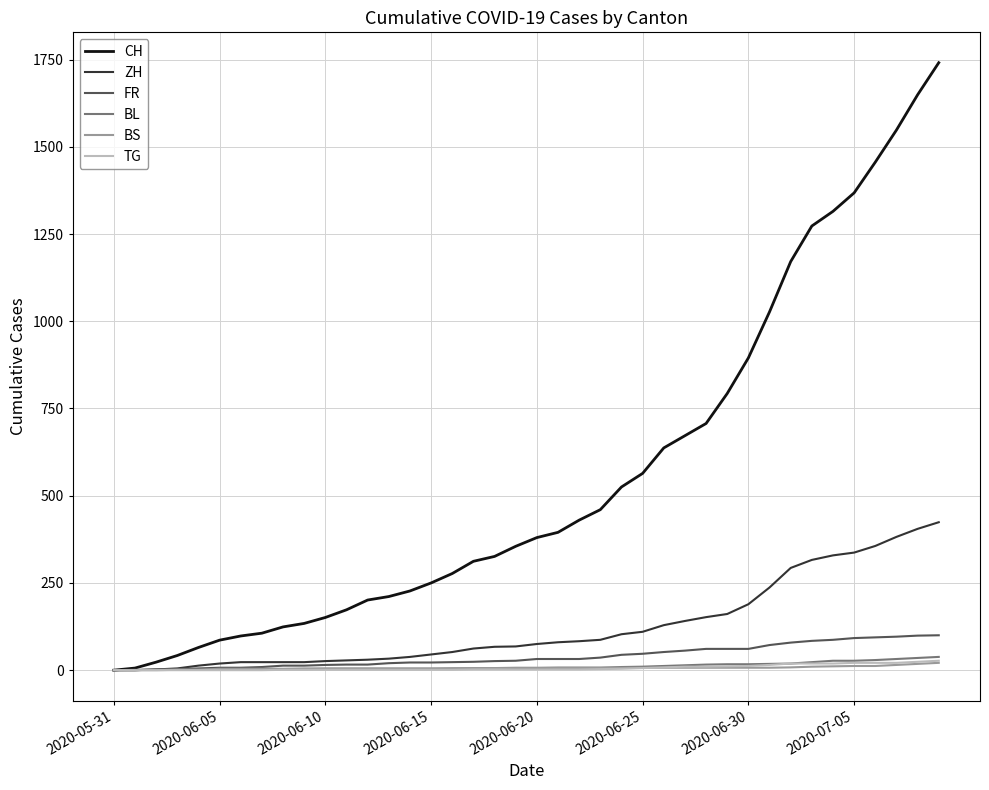

What are all the series names shown in the legend?

CH, ZH, FR, BL, BS, TG